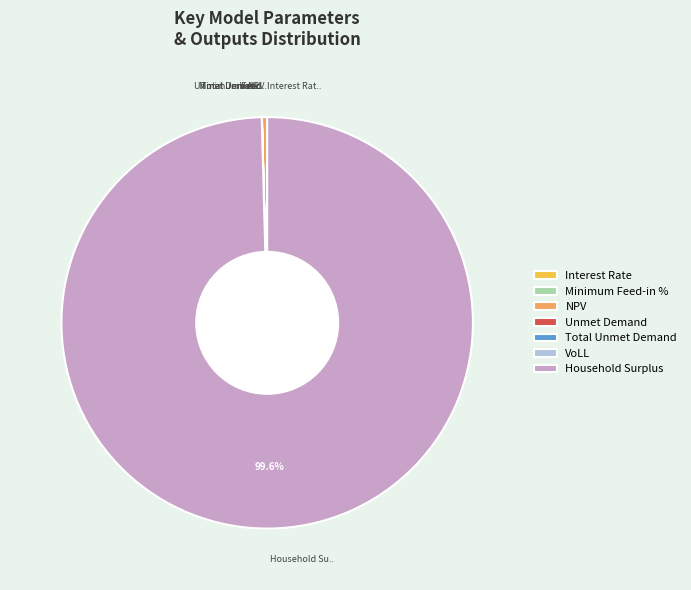

Does Household Surplus account for over 50% of the chart?

Yes